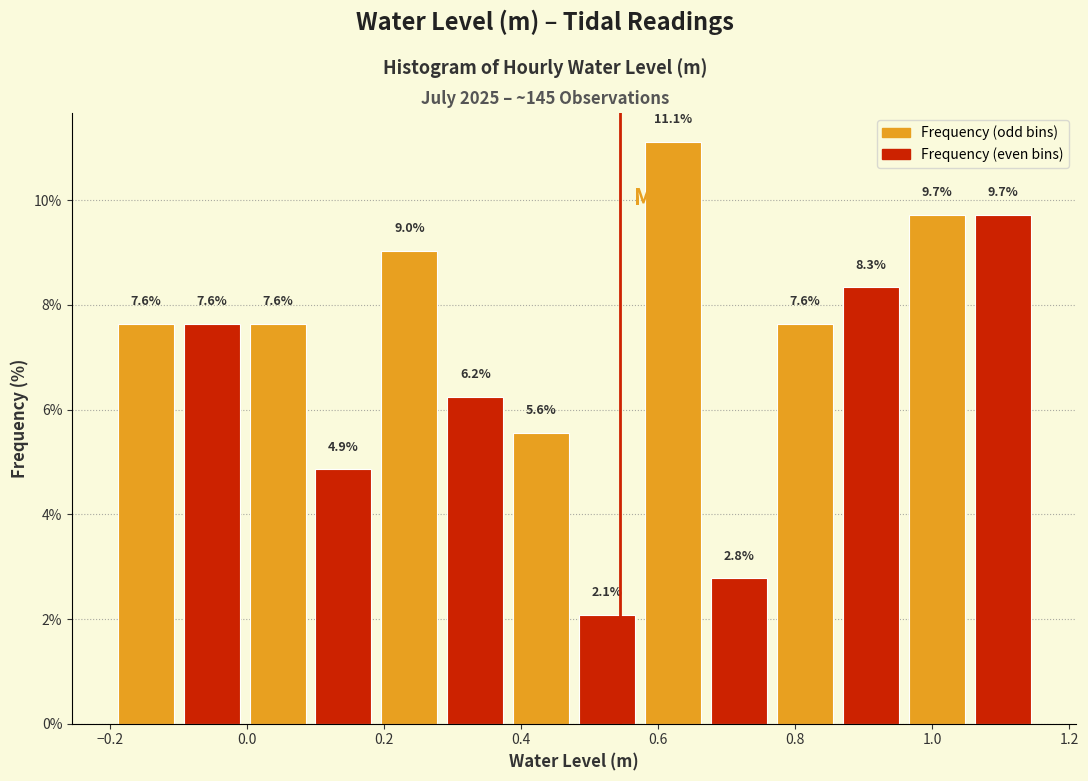

Over which range of the x-axis is the bar tallest?

0.58 to 0.66